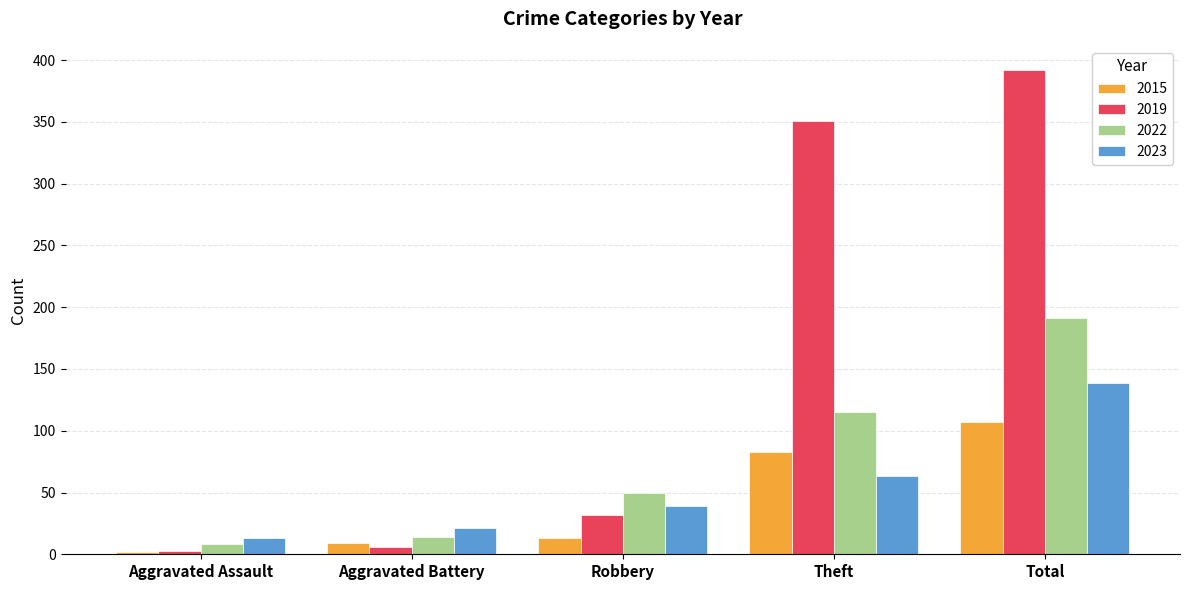

Count the number of data series in this chart.

4